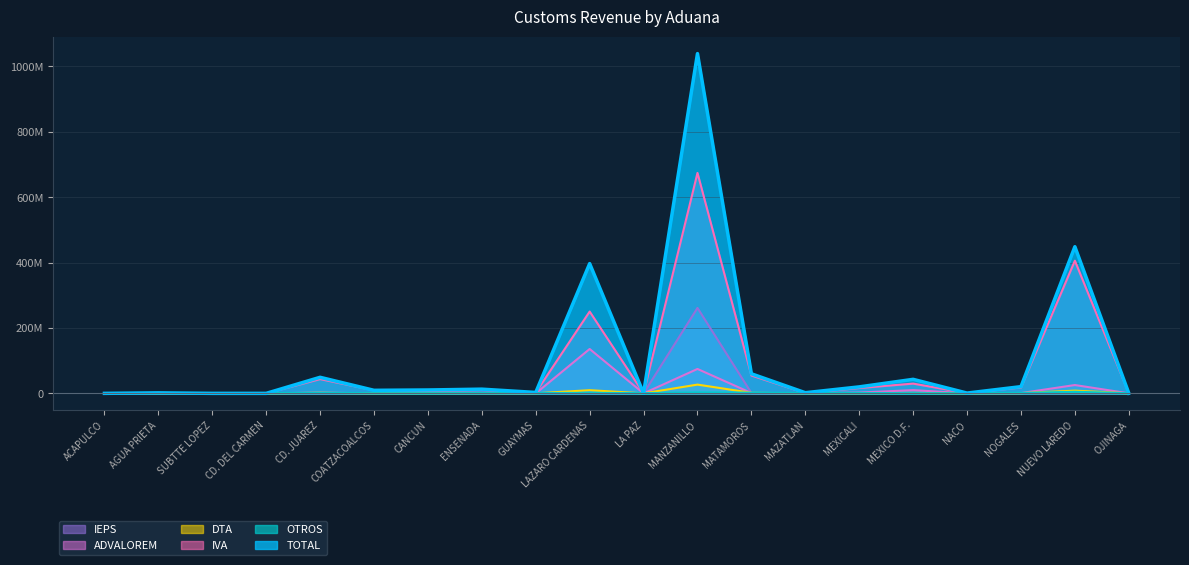

How many data points in IEPS are above 0?

9